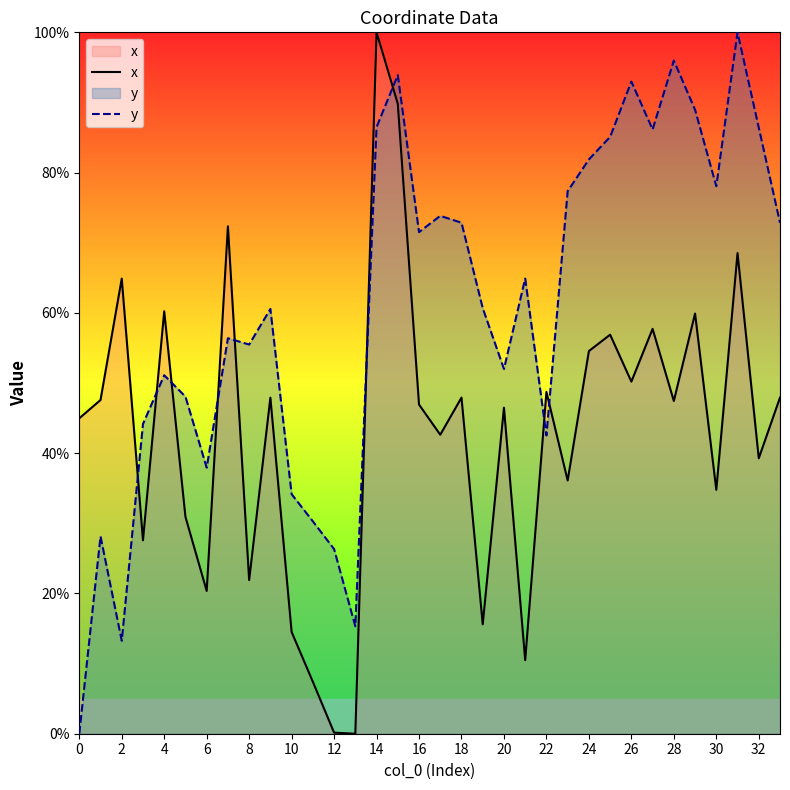

What is the difference between the maximum and minimum values in the y series?

100.0